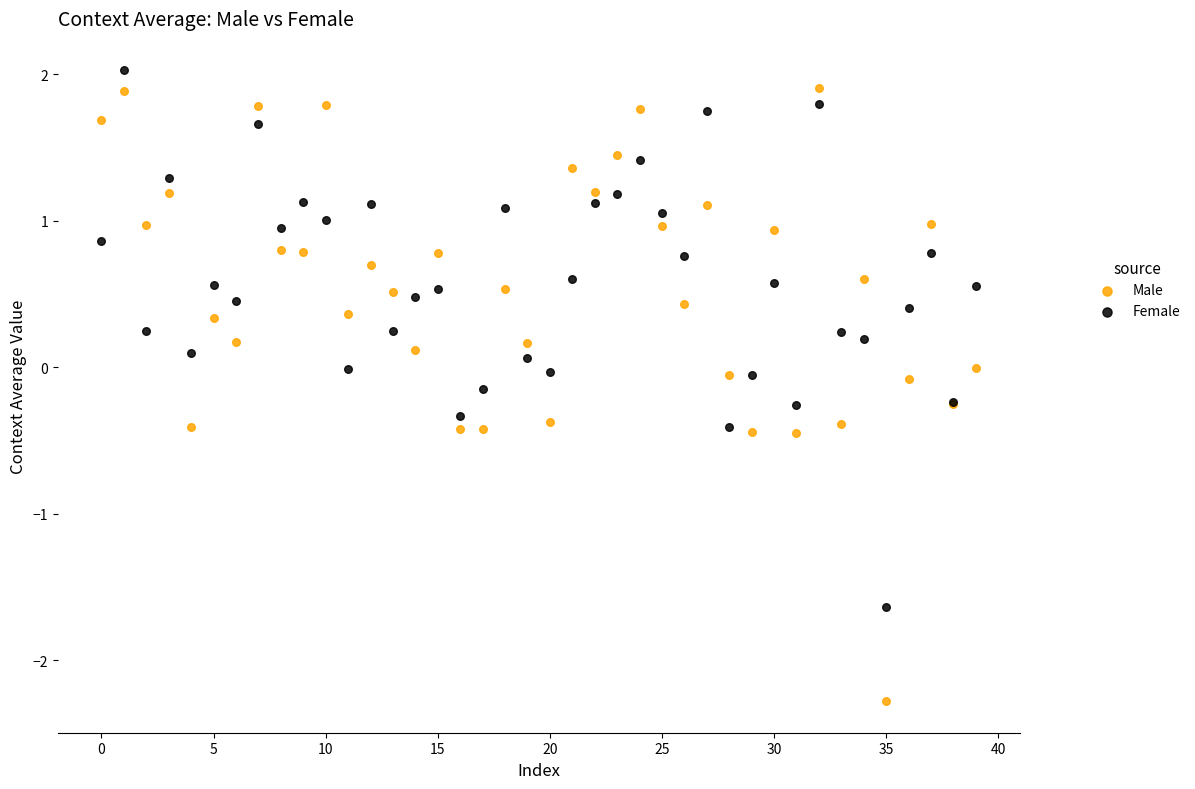

Which series contains the lowest Y value?

Male